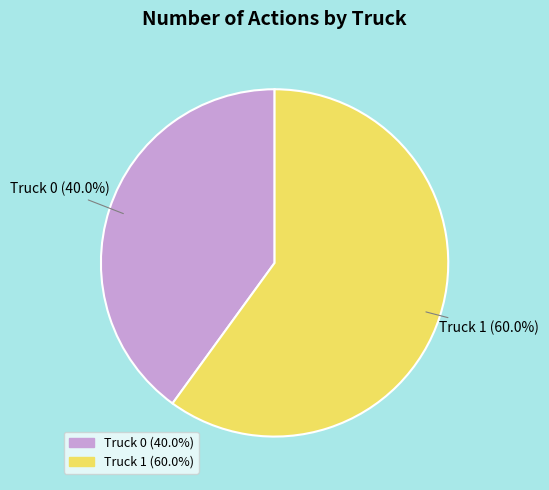

Count the number of slices in the pie.

2